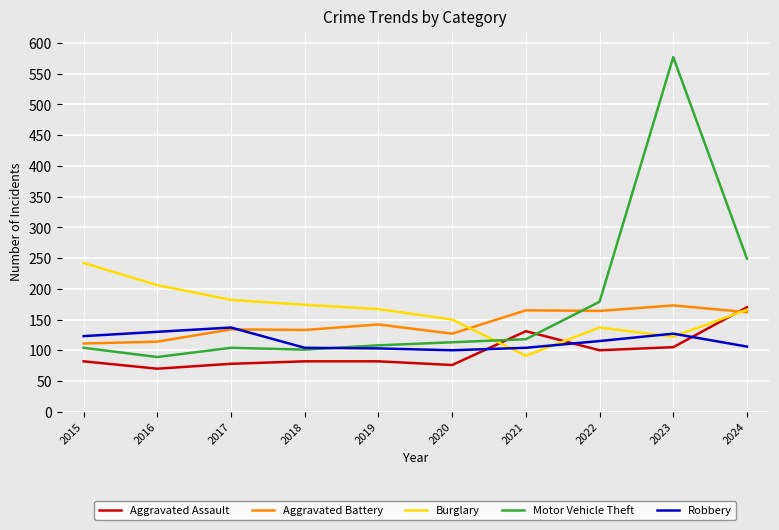

How many lines are shown in the chart?

5